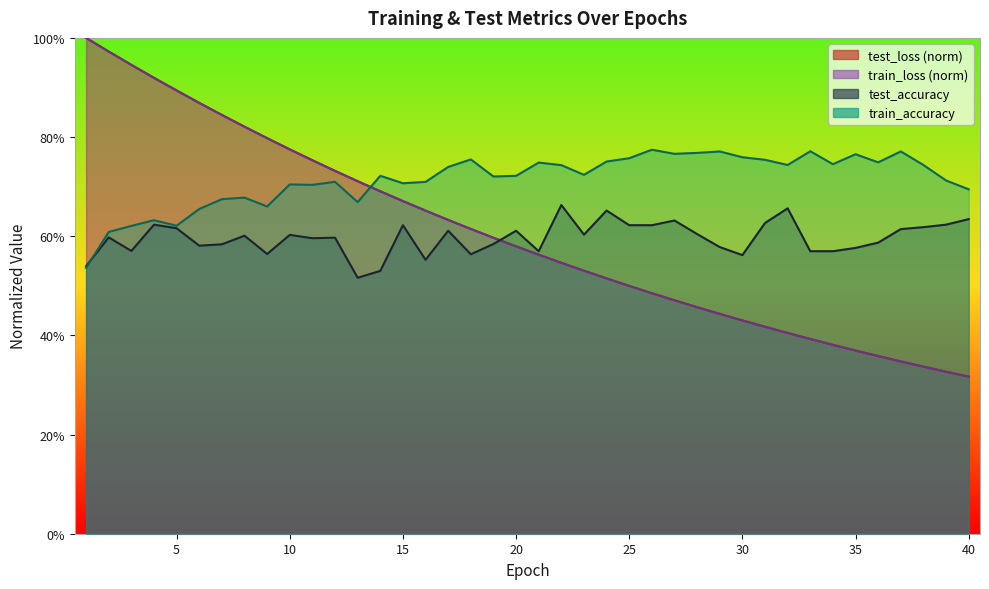

Where do test_accuracy and test_loss first cross each other?

19 and 20